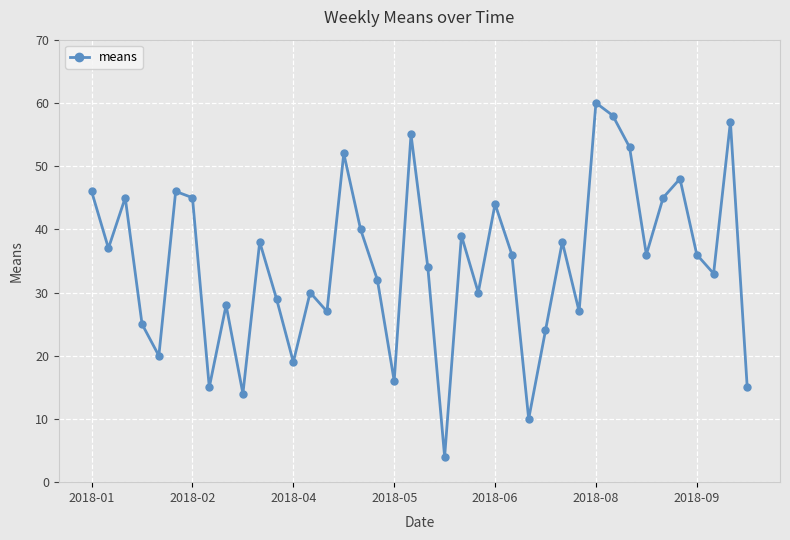

What is the difference between the maximum and second lowest values?

50